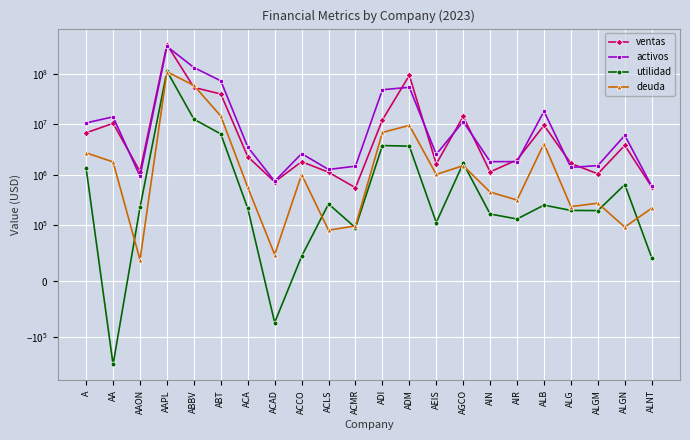

Which label corresponds to the smallest value in the chart?

AA